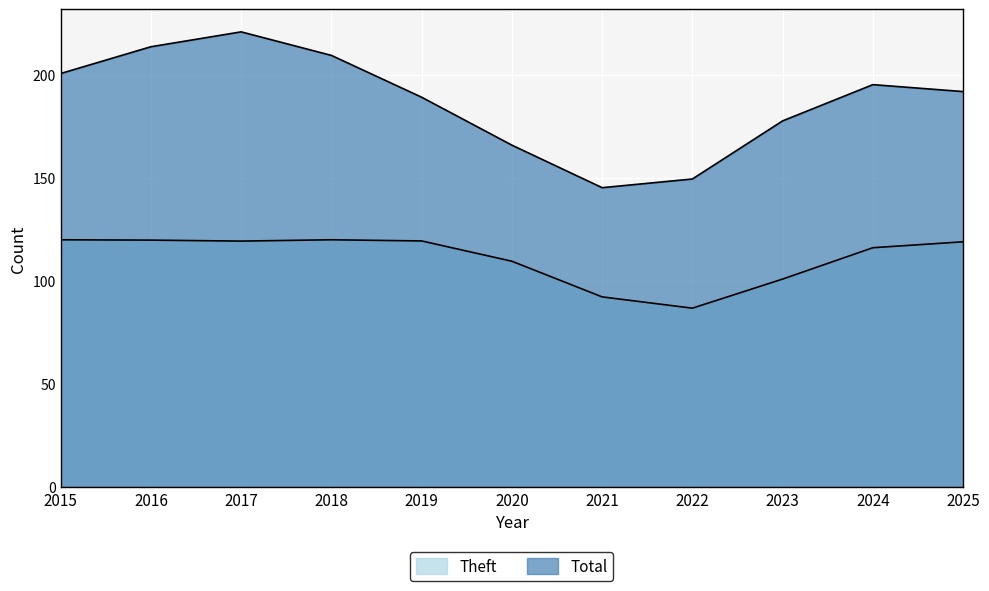

Rank the series at 2019 from highest to lowest value.

Total, Theft